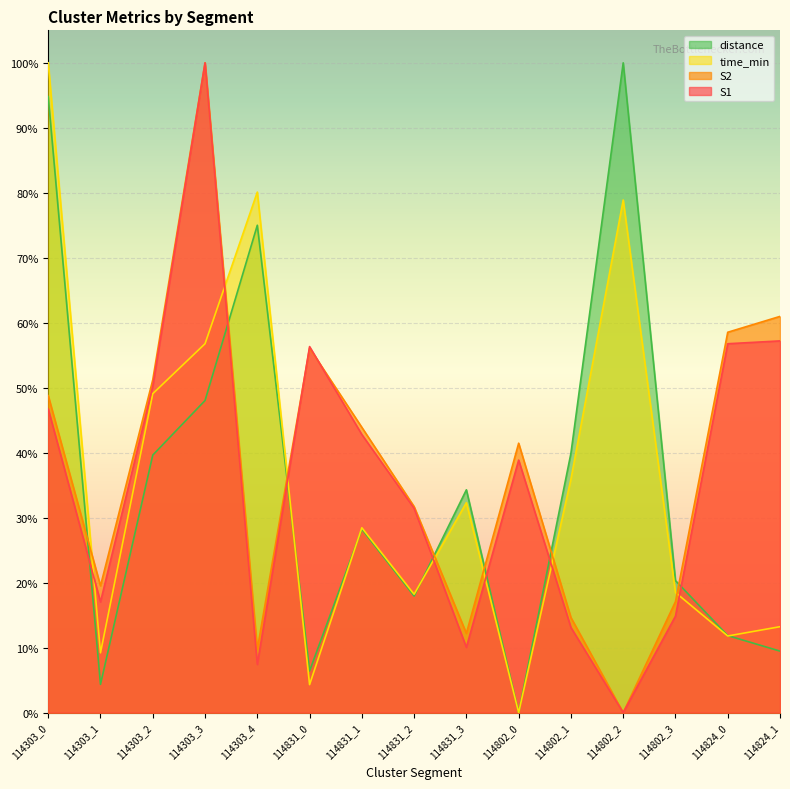

What are all the series names shown in the legend?

distance, time_min, S2, S1